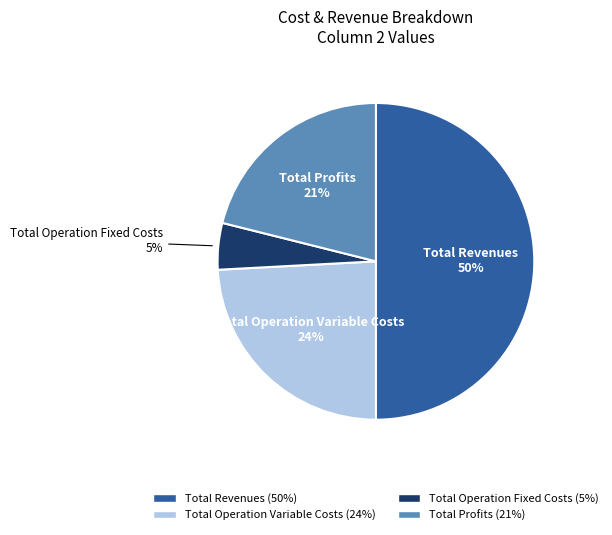

To the nearest percent, what is the difference between the largest and smallest slice percentages?

45%